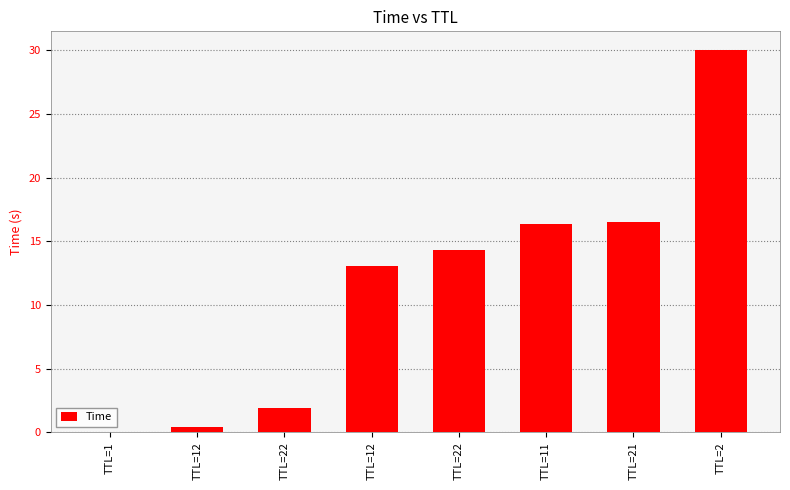

Reading right to left, extract all data points from this chart.

TTL=2=30.0	TTL=21=16.6	TTL=11=16.3	TTL=22=14.3	TTL=12=13.1	TTL=22=1.9	TTL=12=0.4	TTL=1=0.0